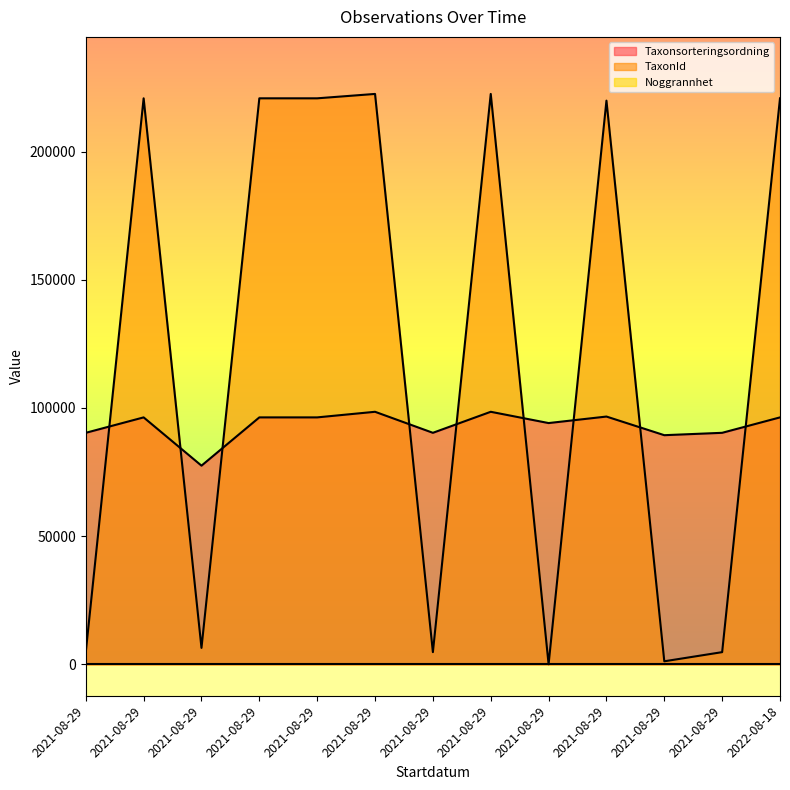

What is the approximate value of Taxonsorteringsordning at 2021-08-29, to the nearest 10?

77510